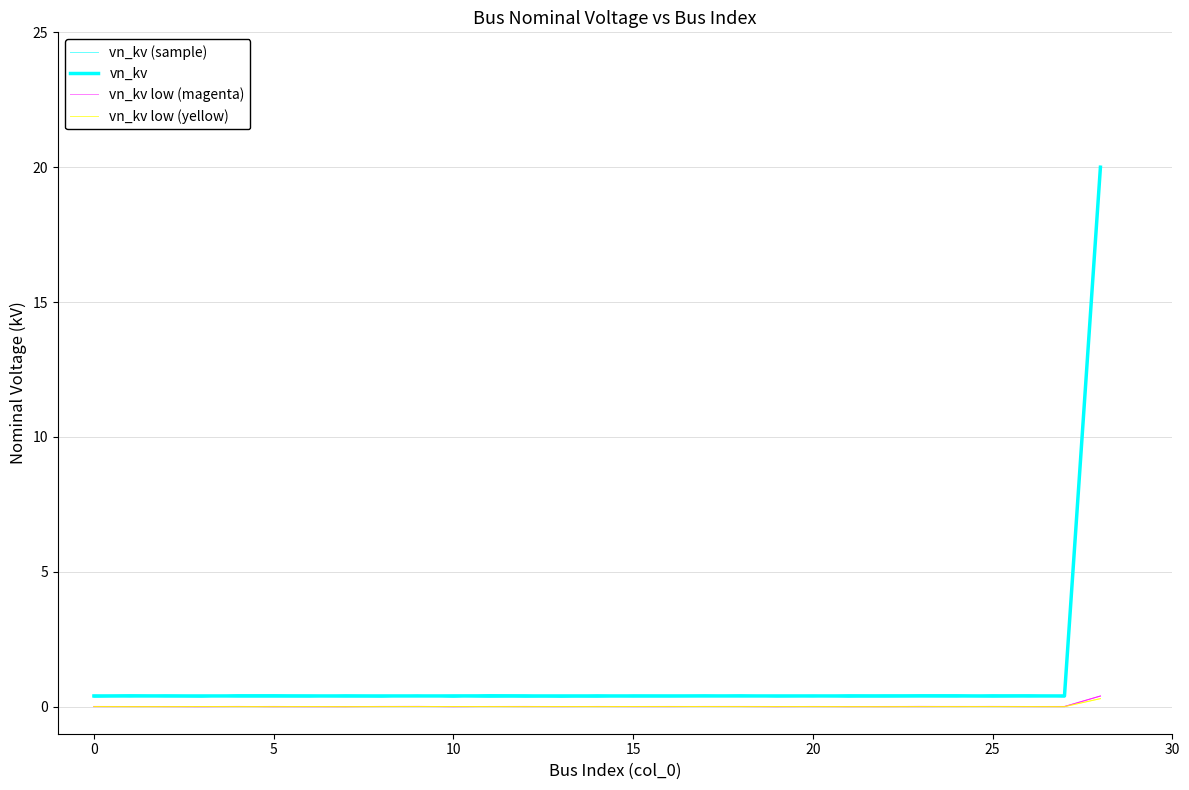

The value of vn_kv low (magenta) at 28 is 0.5. True or false?

False